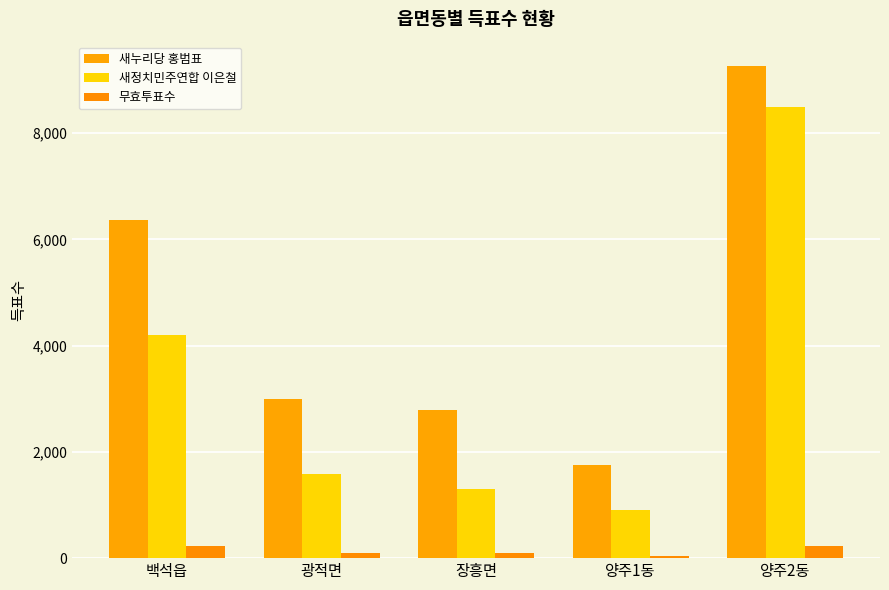

Rank the series by their maximum value, from highest to lowest.

새누리당 홍범표, 새정치민주연합 이은철, 무효투표수